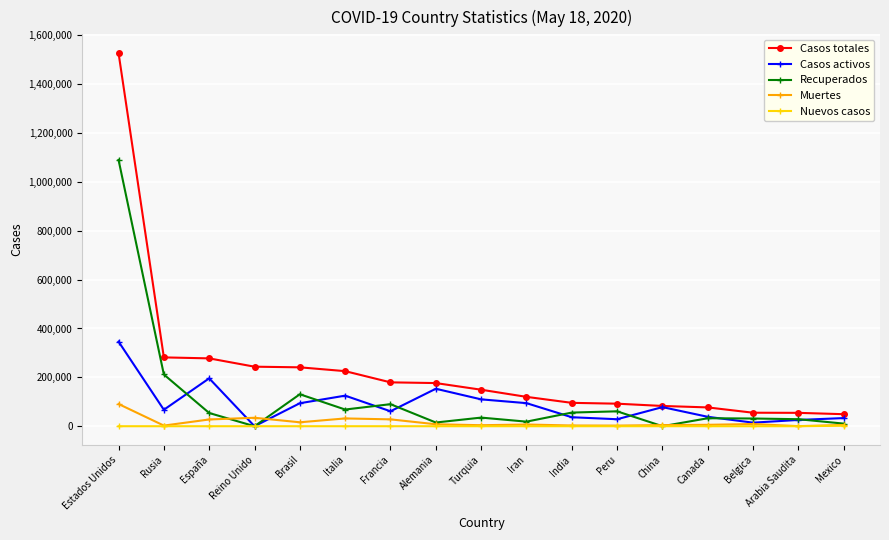

What is the average value of the Muertes series?

16579